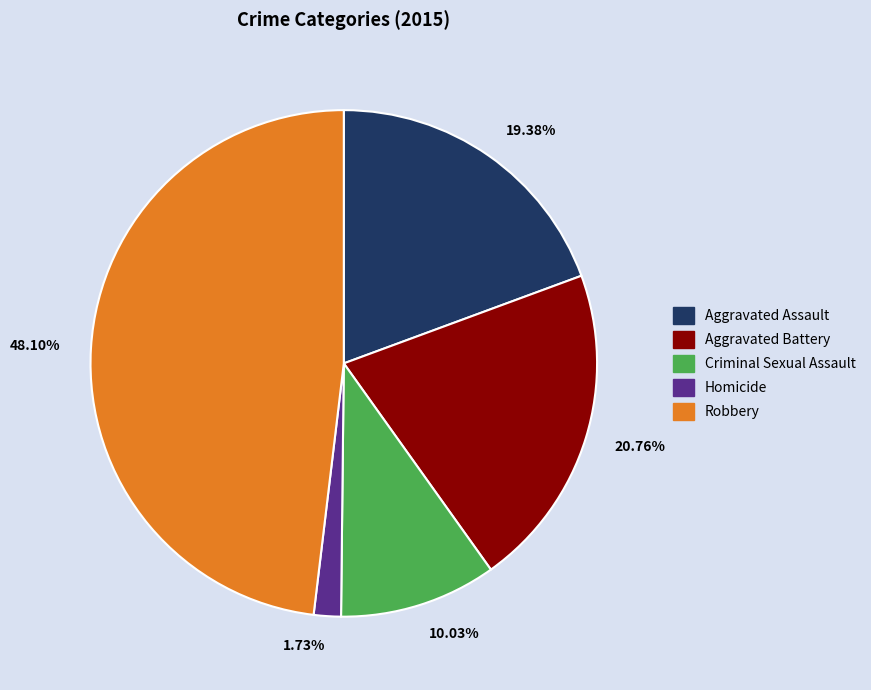

What portion of the pie excludes Aggravated Assault?

80.6%